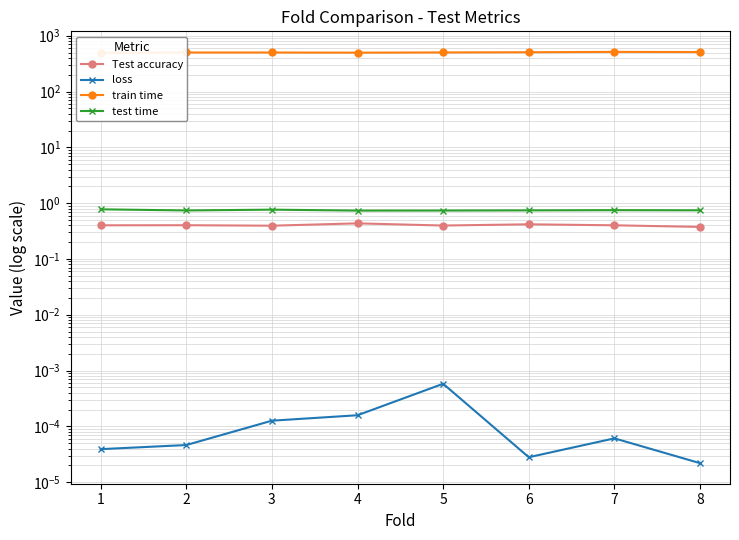

What is the value of the Test accuracy point at the 3rd from the left?

0.4